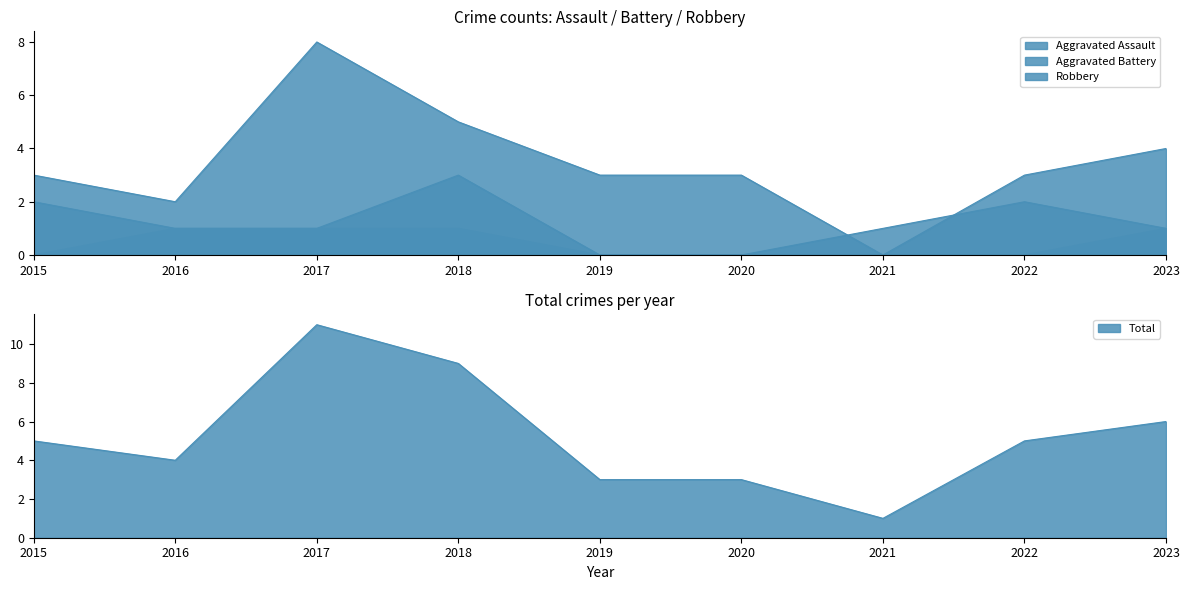

List the series in order of their overall mean, highest first.

Total, Robbery, Aggravated Battery, Aggravated Assault